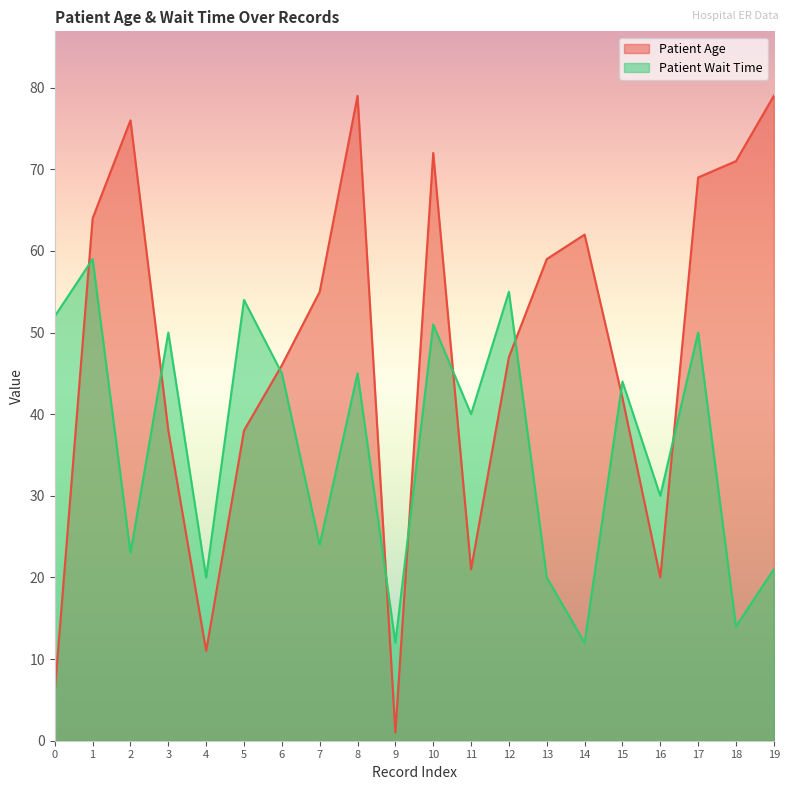

The value of Patient Age at 12 is 70. True or false?

False